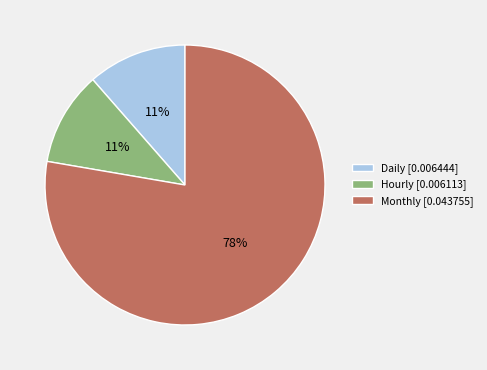

Is it true that Hourly is 11% of the pie?

True